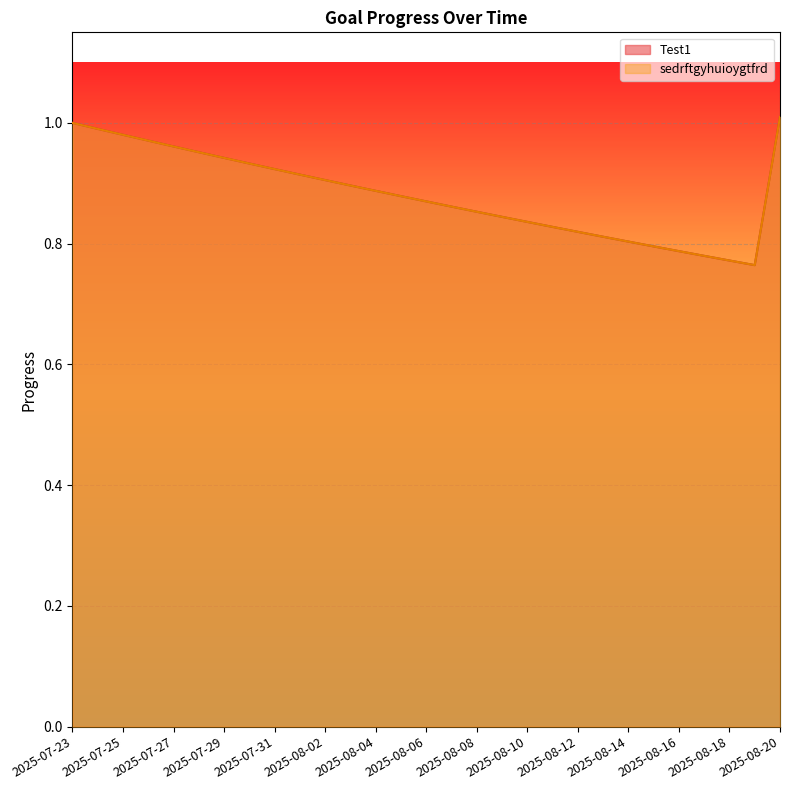

In Test1, how many points are lower than both neighbors (excluding endpoints)?

1